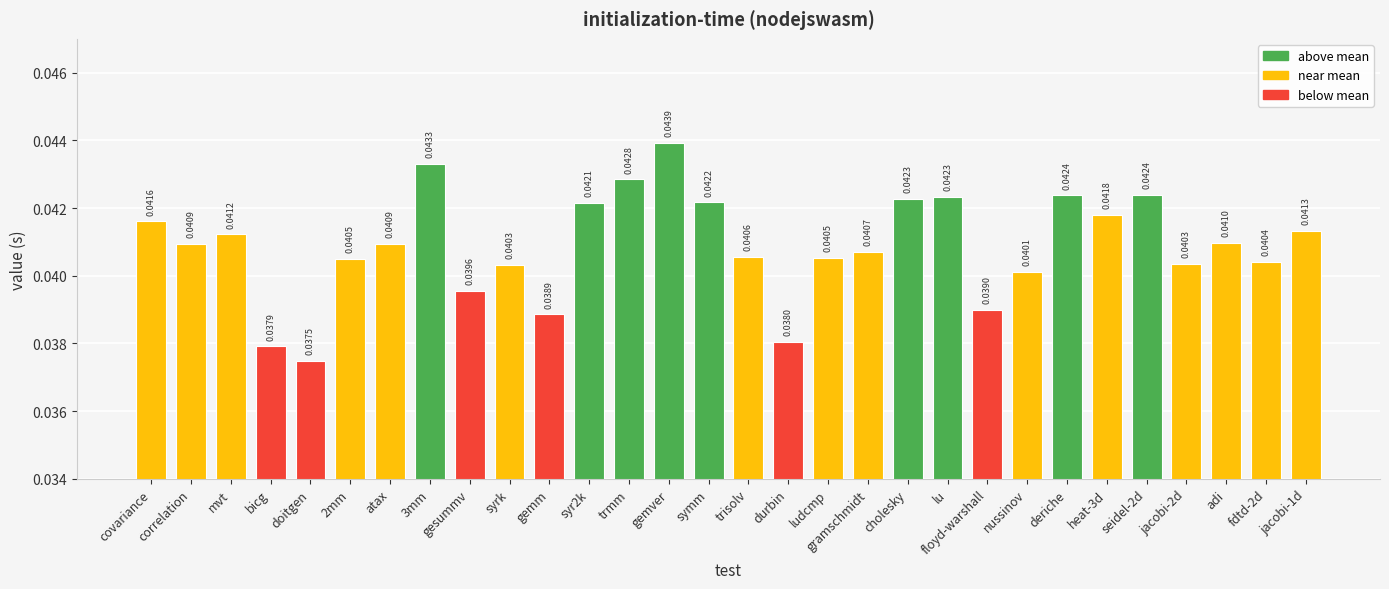

What is the sum of all values?

1.2